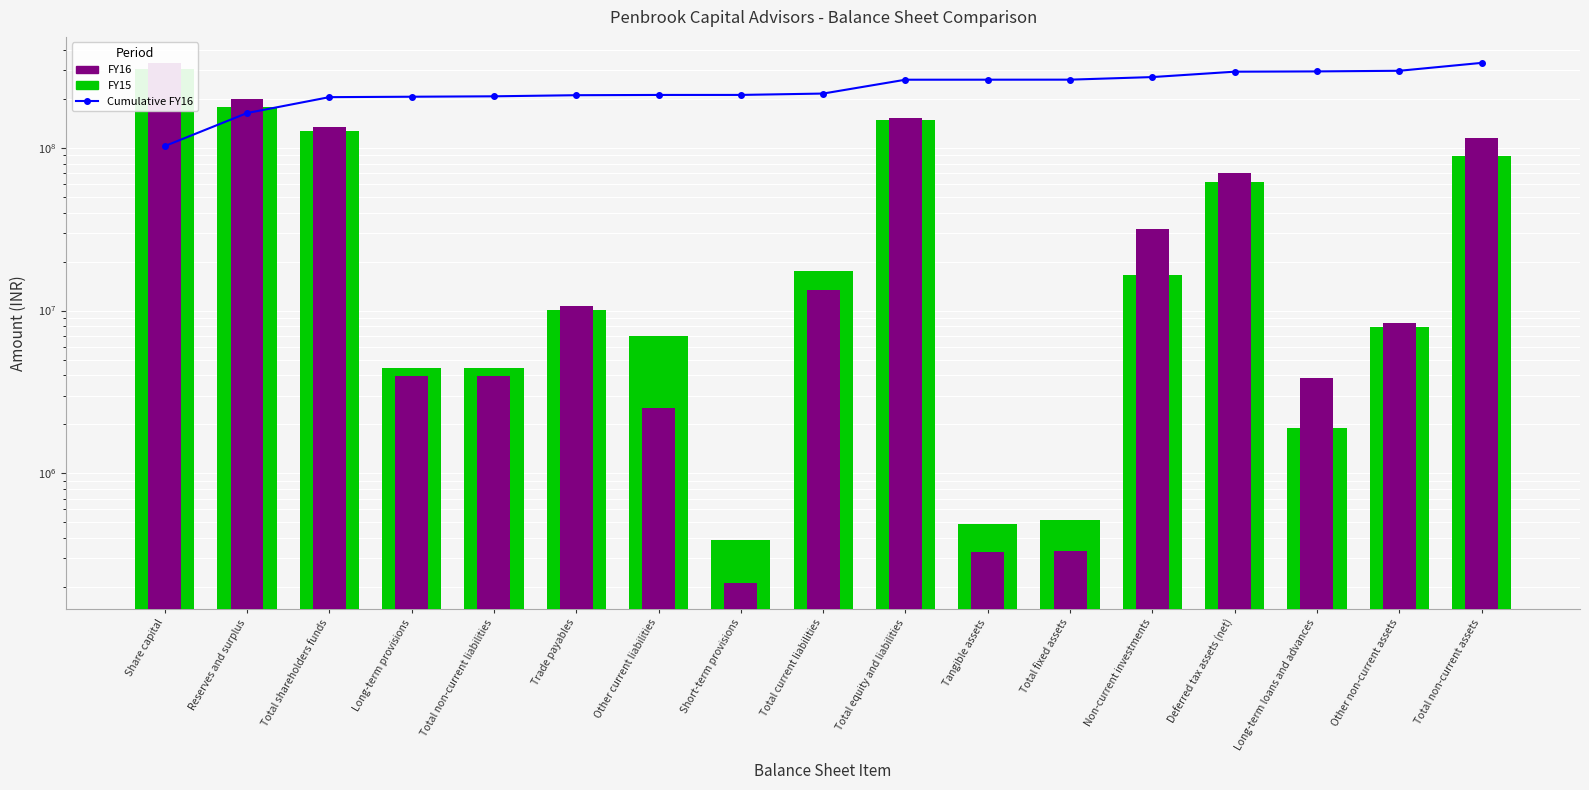

What is the average value of the FY16 series?

63598920.1